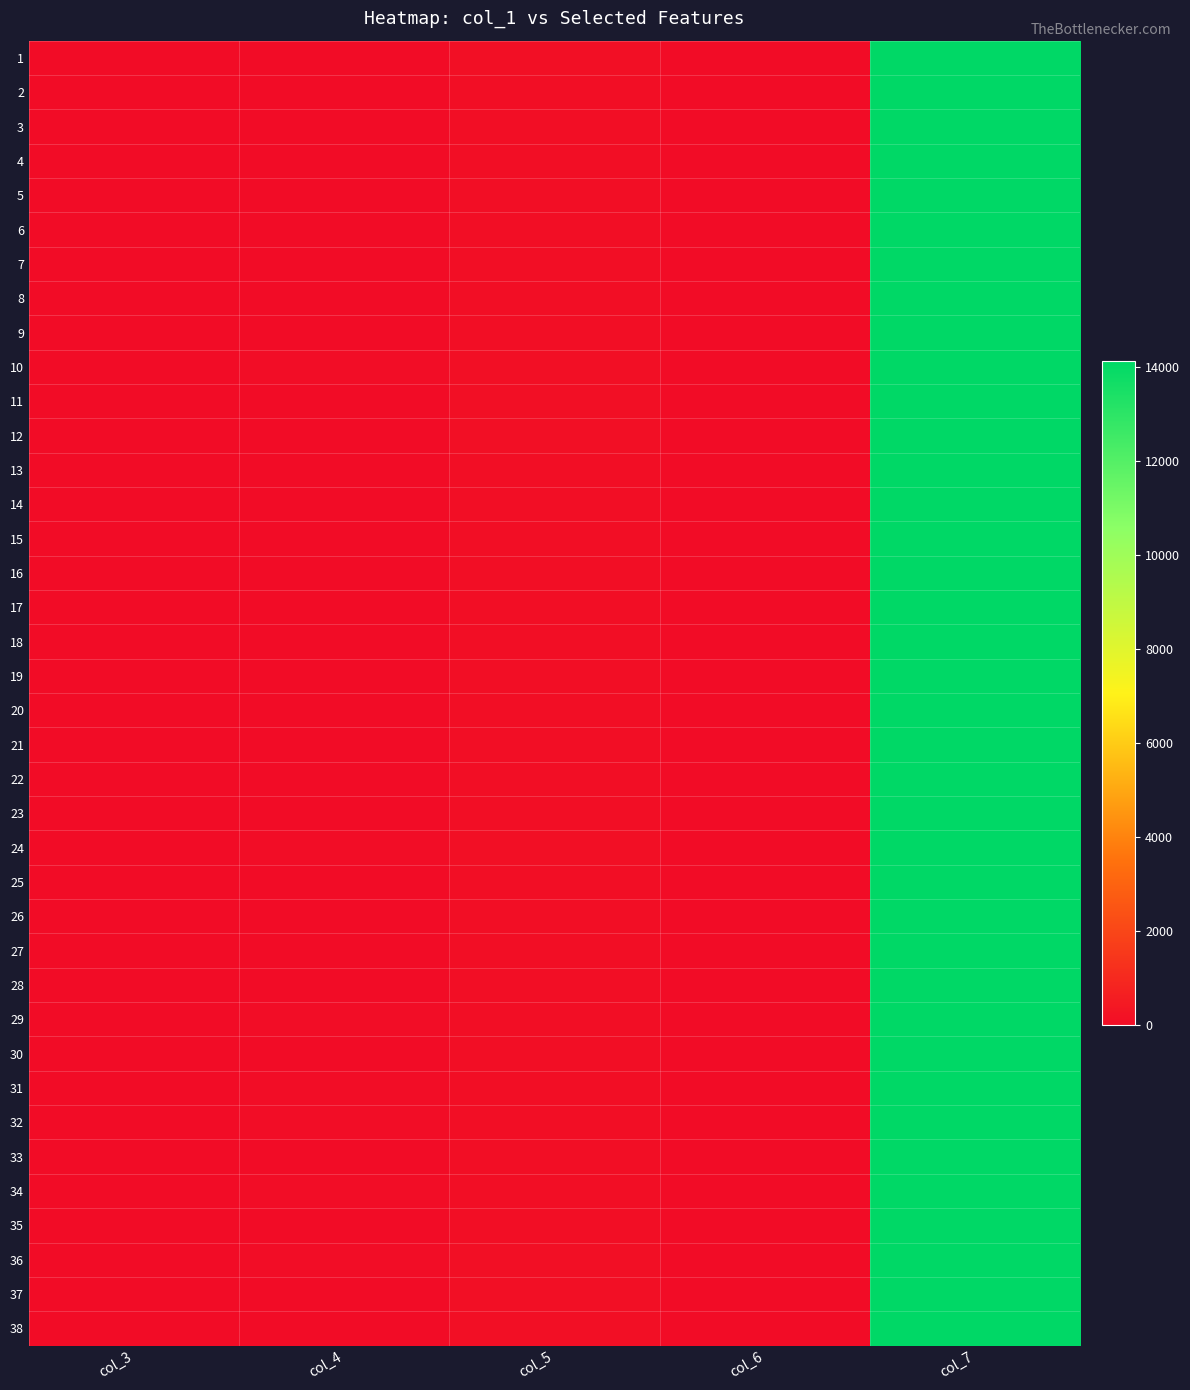

At which category is the sum across all series the highest?

col_7